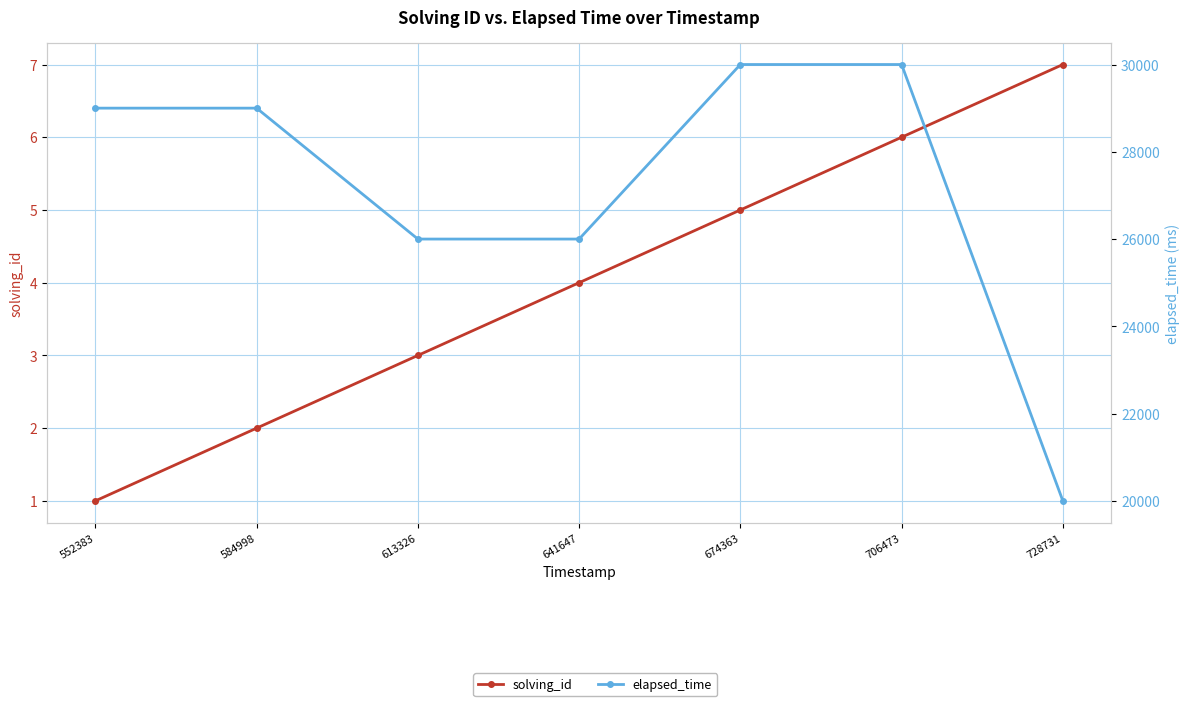

List the labels in order of solving_id value, smallest first.

552383, 584998, 613326, 641647, 674363, 706473, 728731